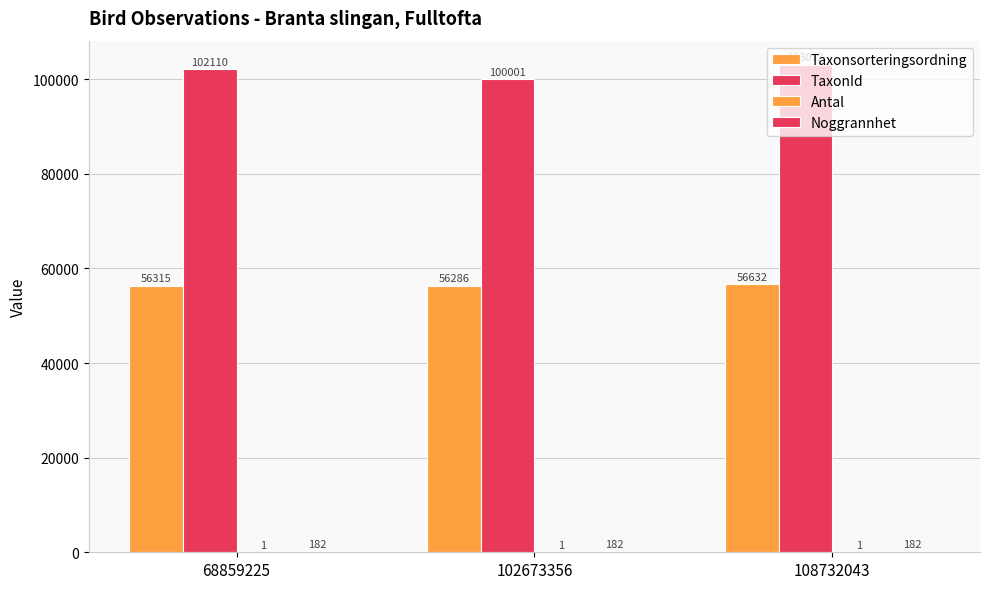

How many groups of bars are there?

3